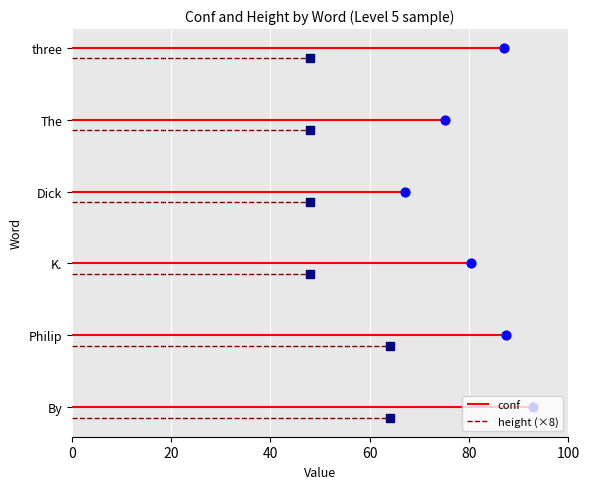

What are all the series names shown in the legend?

conf, height (×8)